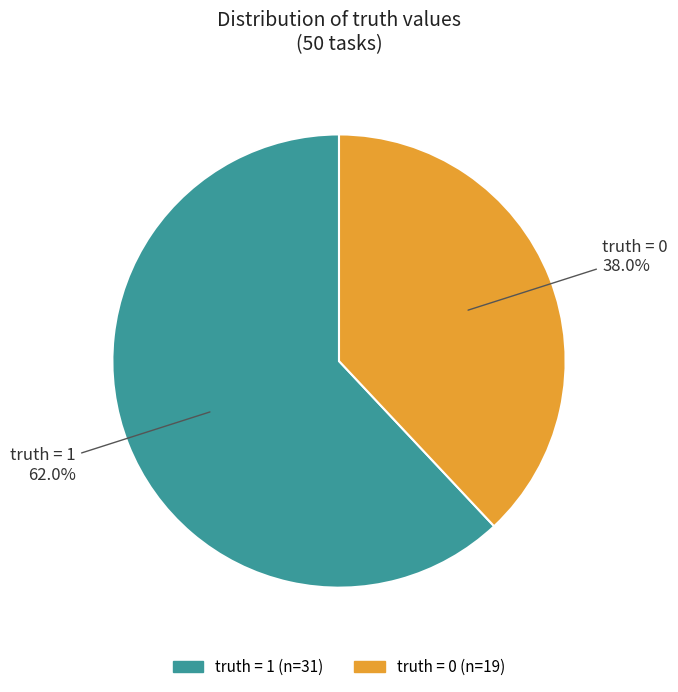

What is the majority slice?

truth = 1